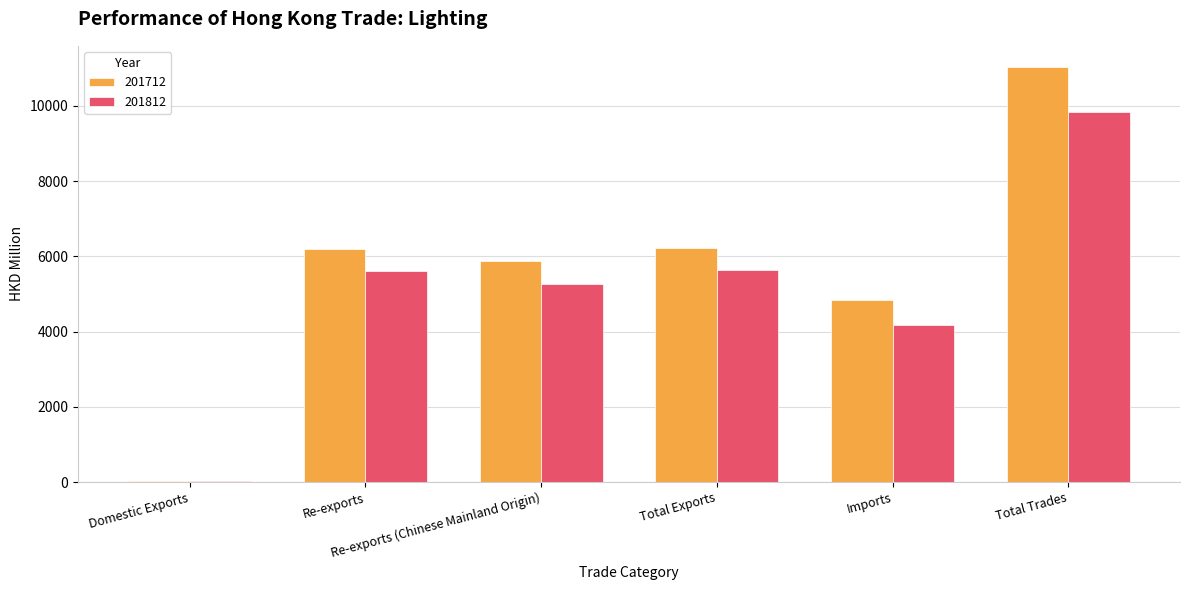

What is the sum of the 201812 values at Domestic Exports and Imports?

4210.2